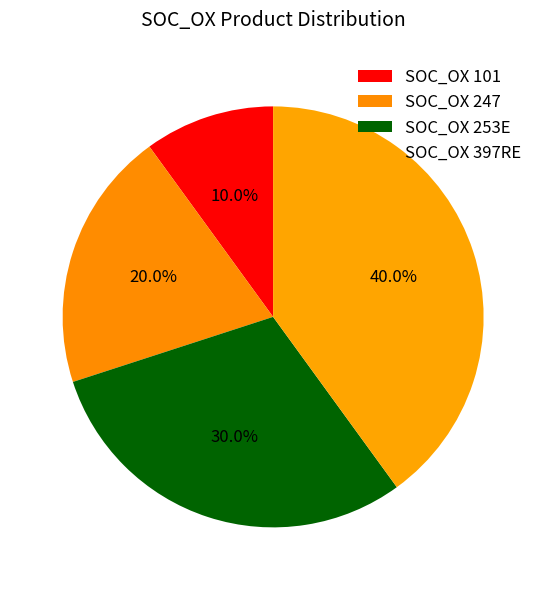

What percentage do SOC_OX 101 and SOC_OX 247 together represent?

30.0%